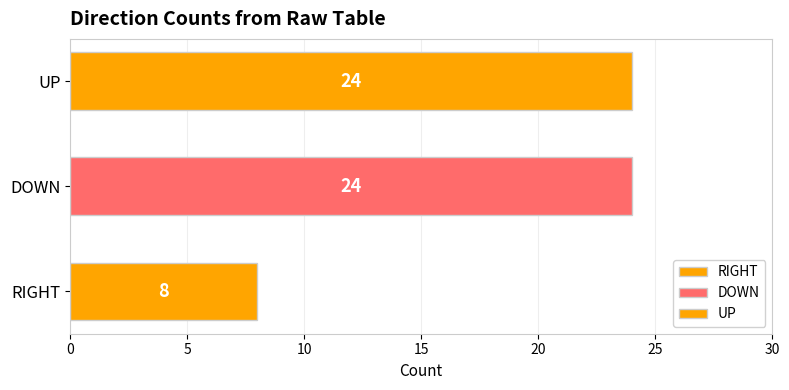

The value at RIGHT is 8. True or false?

True